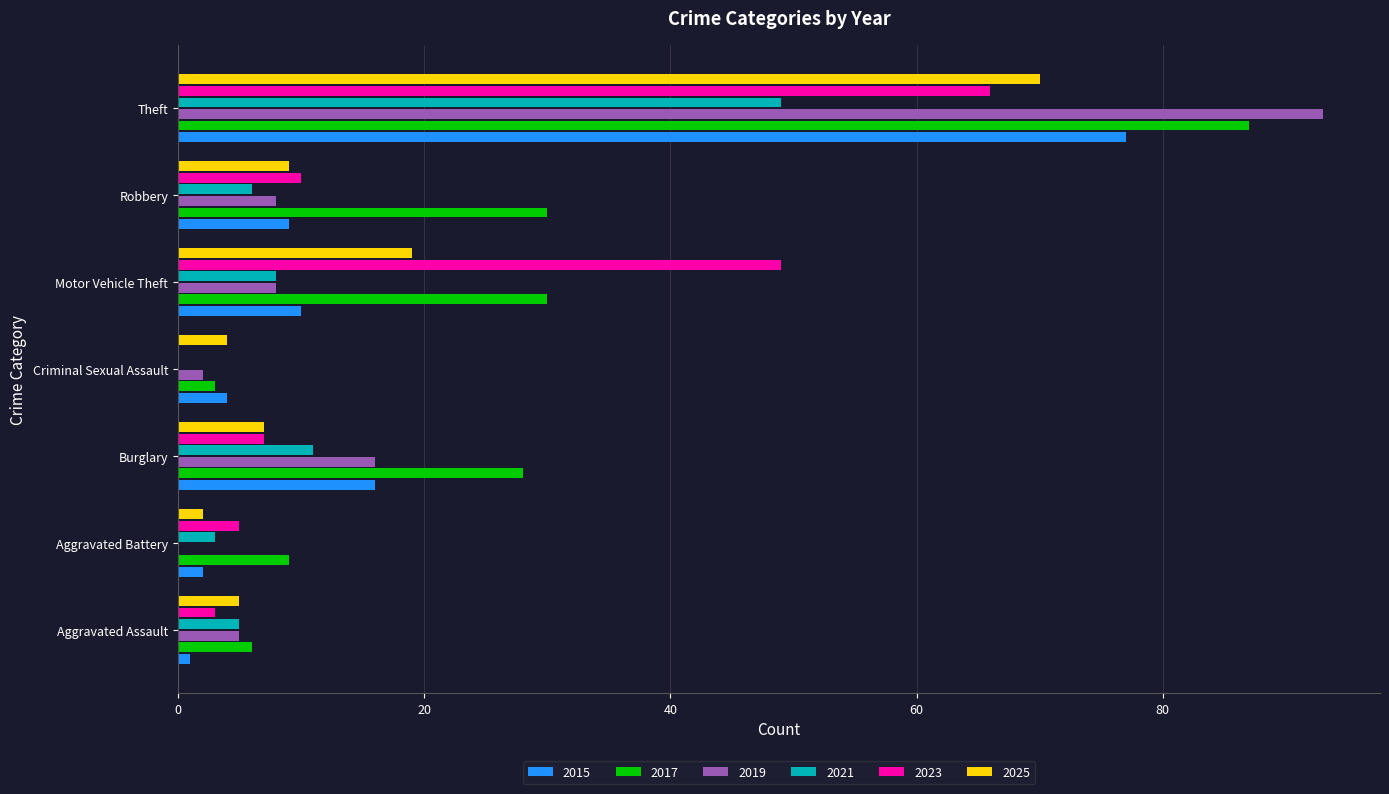

What is the maximum value for 2025?

70